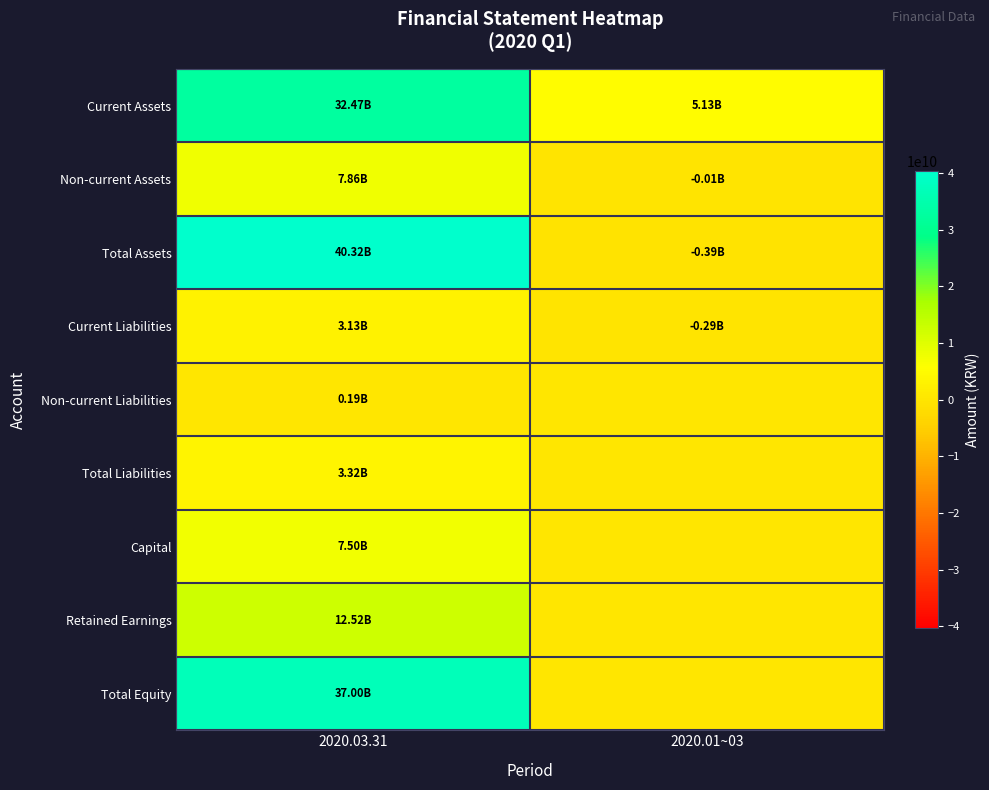

At which category is the sum across all series the highest?

2020.03.31